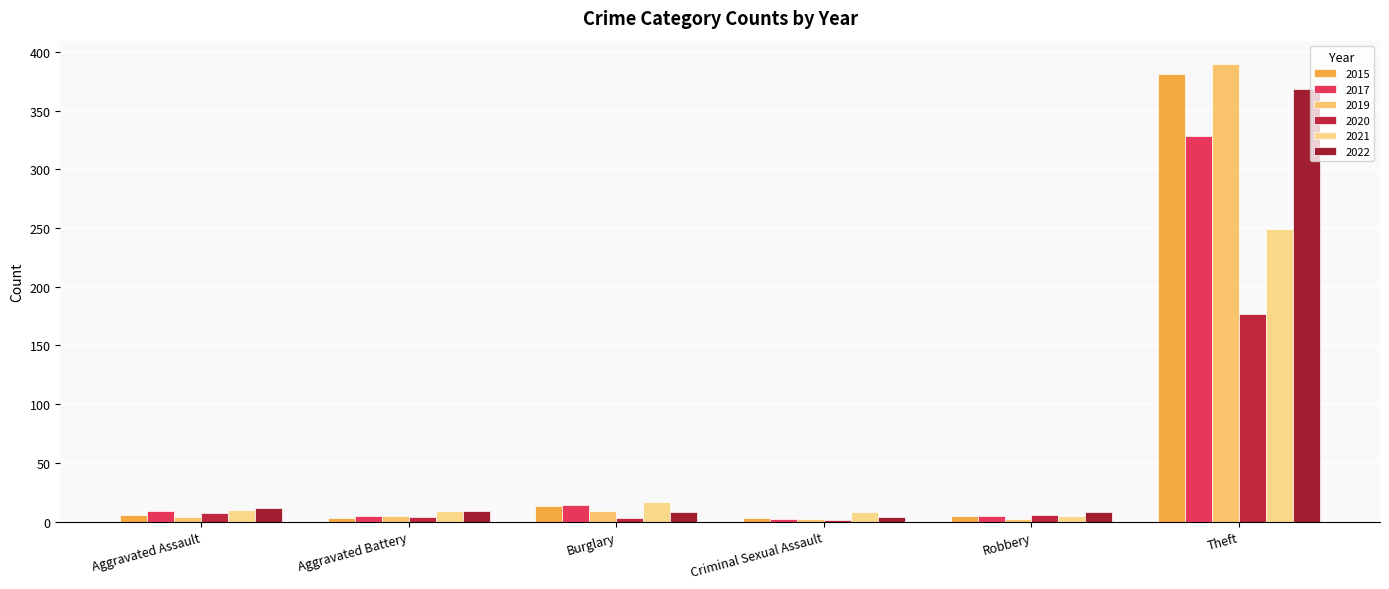

What are all the series names shown in the legend?

2015, 2017, 2019, 2020, 2021, 2022